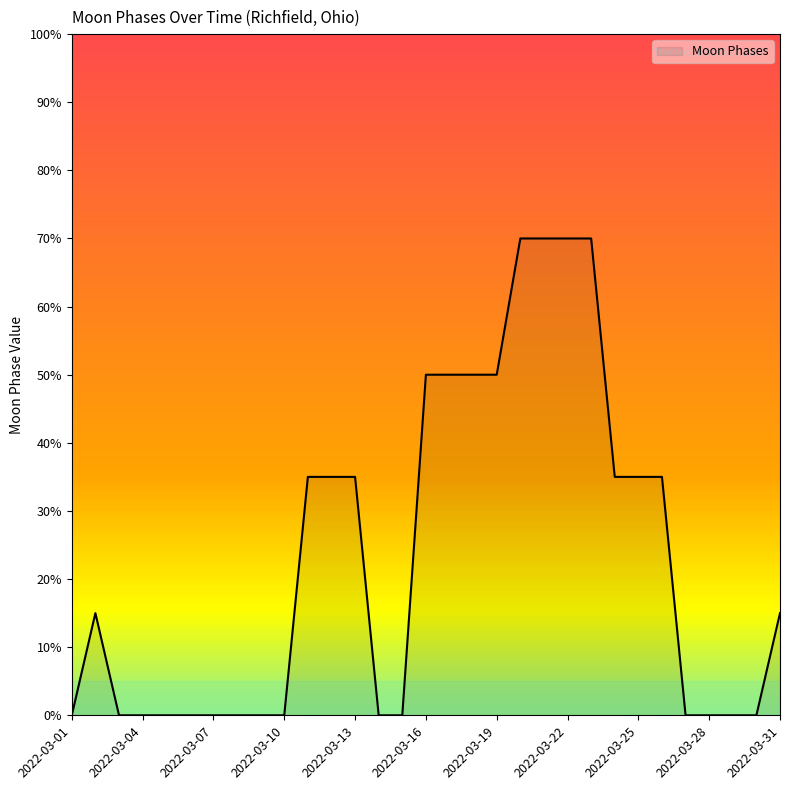

What is the greatest value displayed?

70